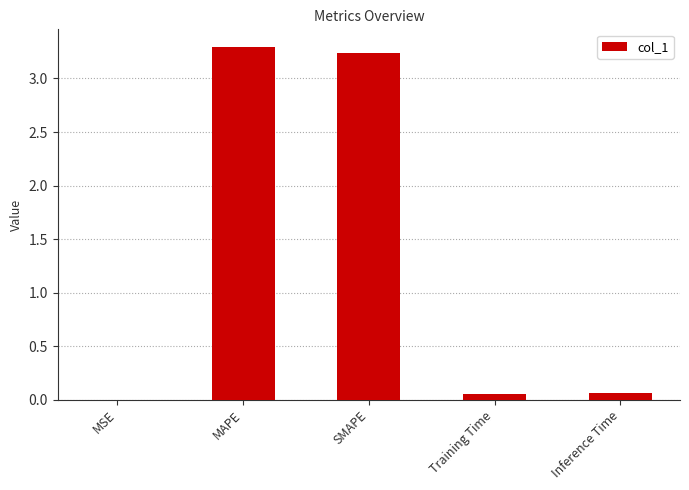

Approximately how many times larger is the value at MAPE compared to SMAPE?

1.0